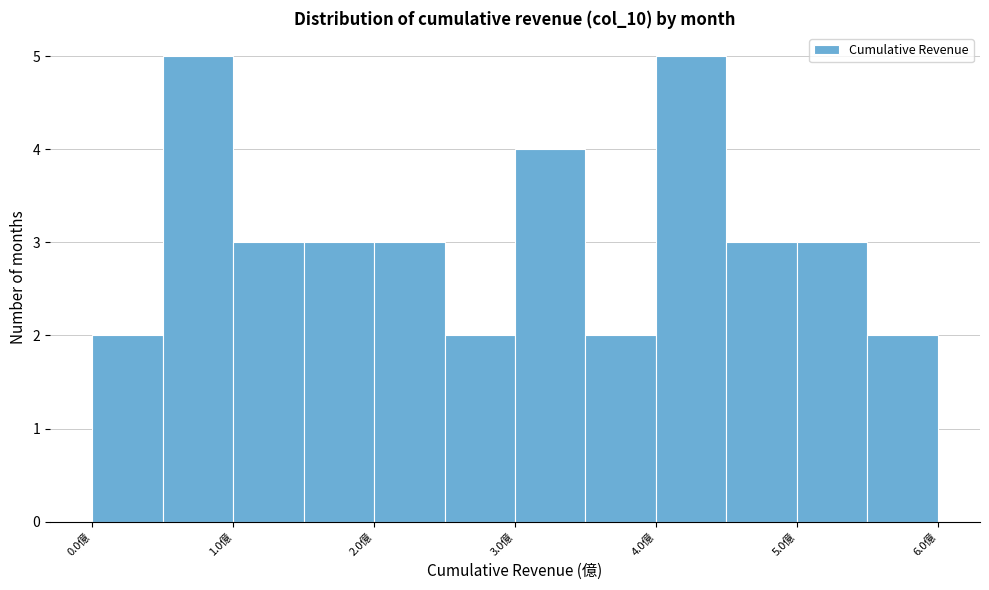

Reading left to right, transcribe this chart: for each bar, give the range it covers on the x-axis and its height. The values are not printed on the chart, so give them approximately, as read against the axis.

0.0 to 0.5: 2
0.5 to 1.0: 5
1.0 to 1.5: 3
1.5 to 2.0: 3
2.0 to 2.5: 3
2.5 to 3.0: 2
3.0 to 3.5: 4
3.5 to 4.0: 2
4.0 to 4.5: 5
4.5 to 5.0: 3
5.0 to 5.5: 3
5.5 to 6.0: 2